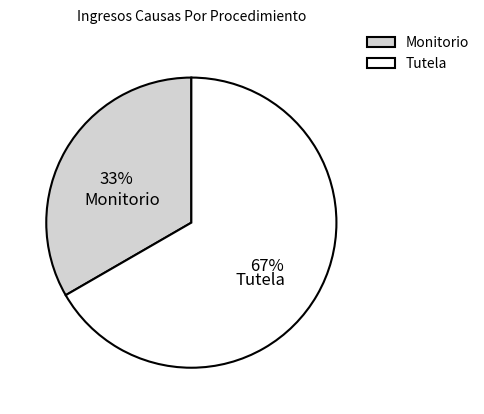

To the nearest percent, what is the combined percentage of Tutela and Monitorio?

100%